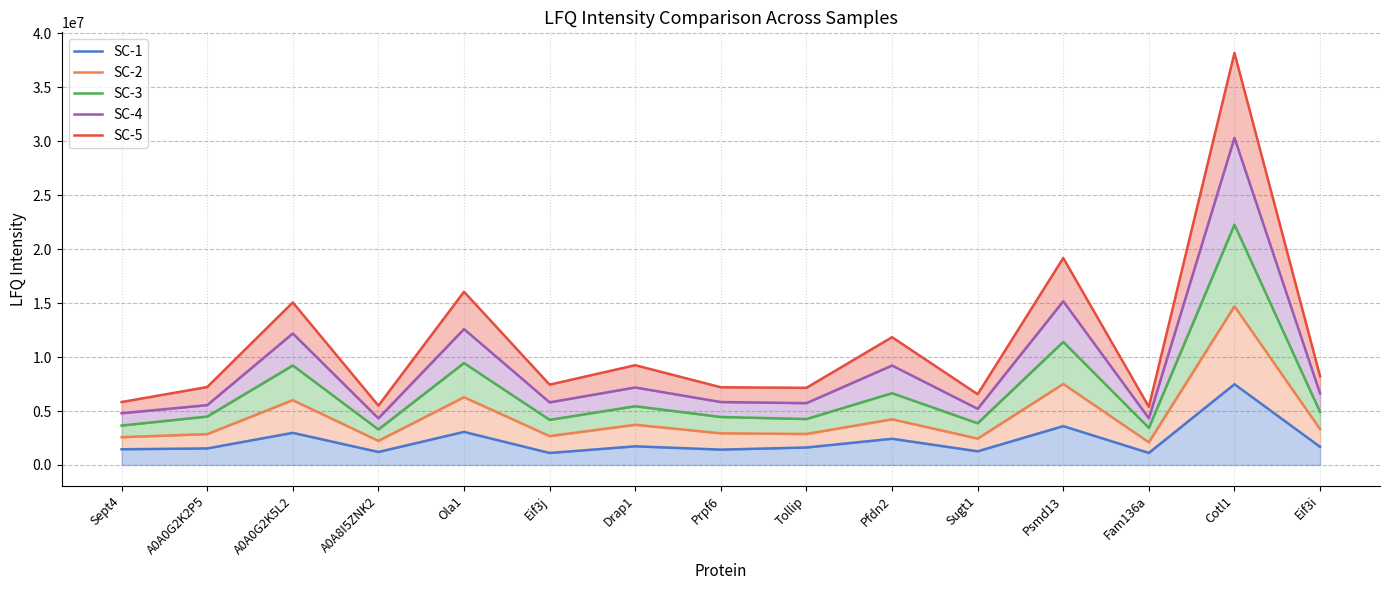

What is the sum of all SC-4 values?

134805190